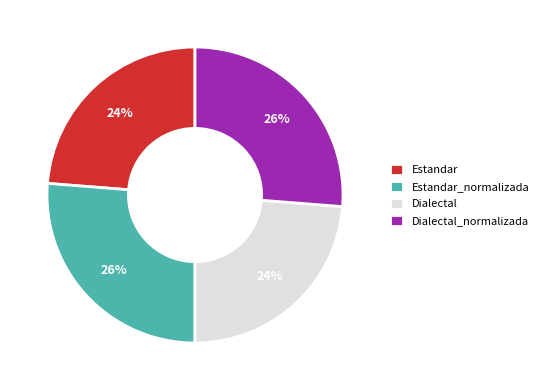

Does Dialectal represent more than half of the total?

No